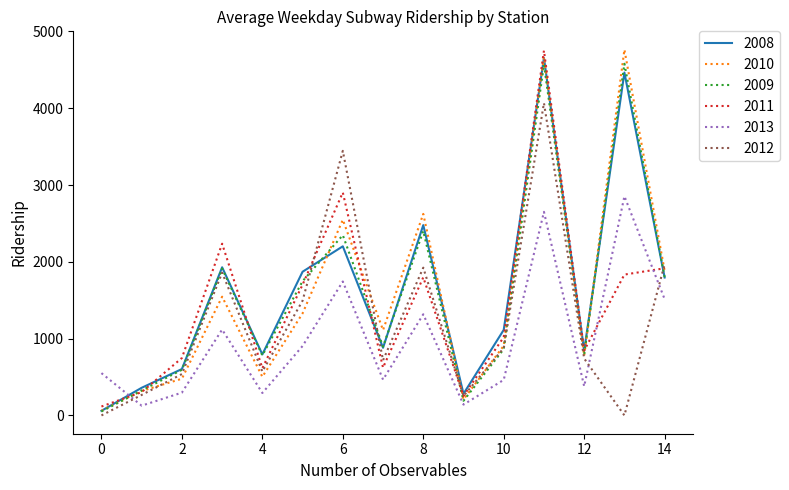

What is the greatest value displayed?

4763